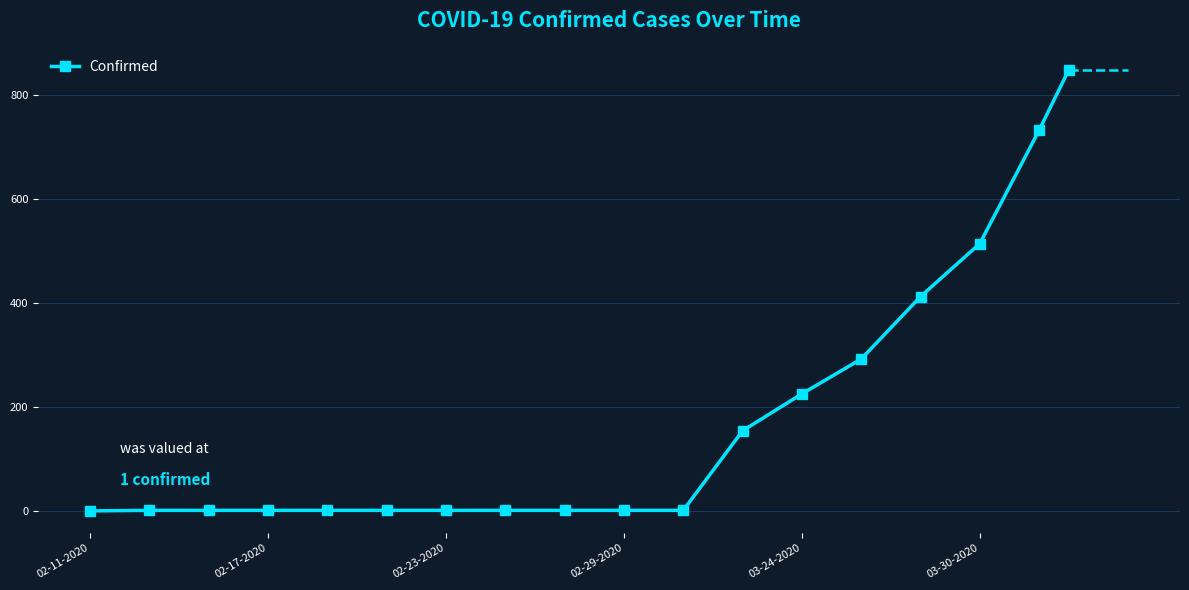

Count the number of categories in the chart.

18